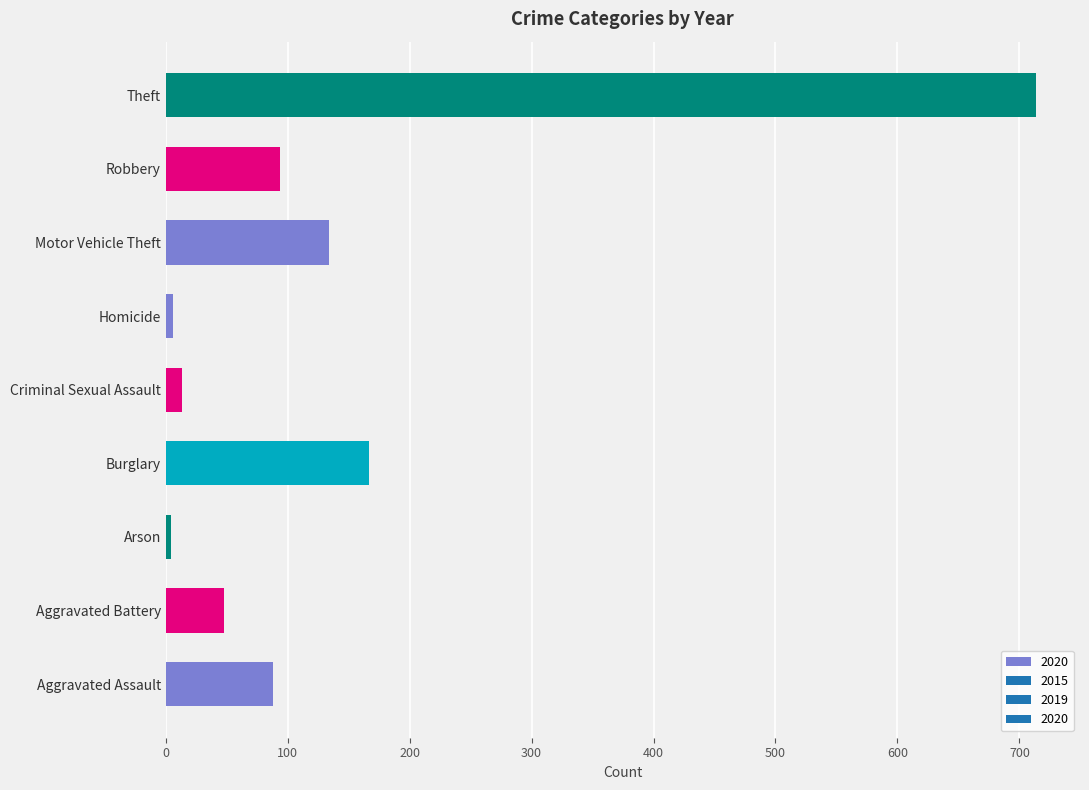

Between Motor Vehicle Theft and Criminal Sexual Assault, which is larger?

Motor Vehicle Theft